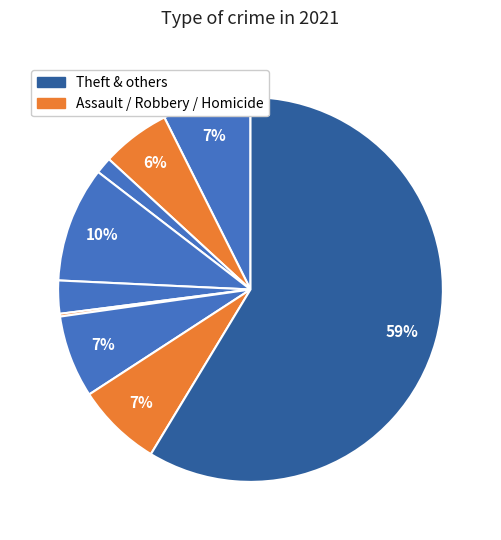

Count the number of slices in the pie.

9